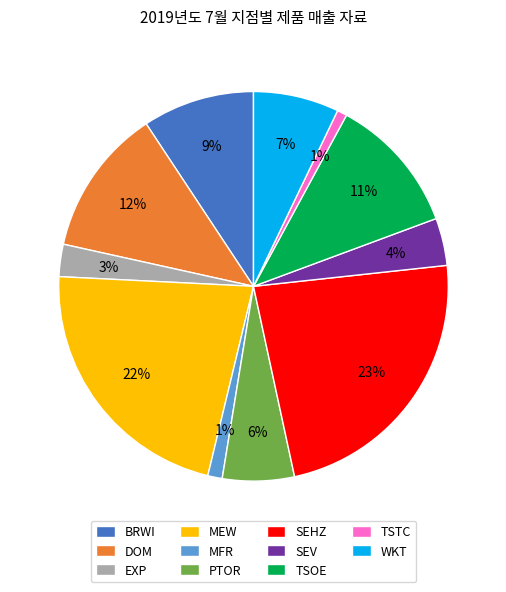

Does TSOE account for over 50% of the chart?

No